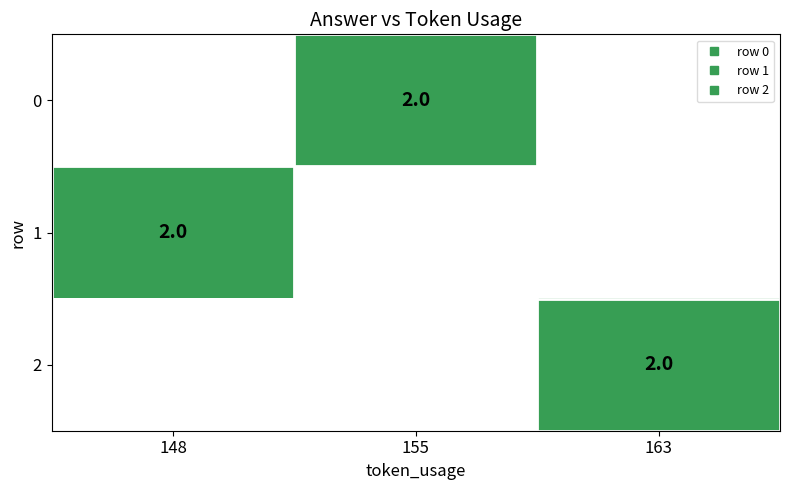

What is the maximum value shown in the chart?

2.0